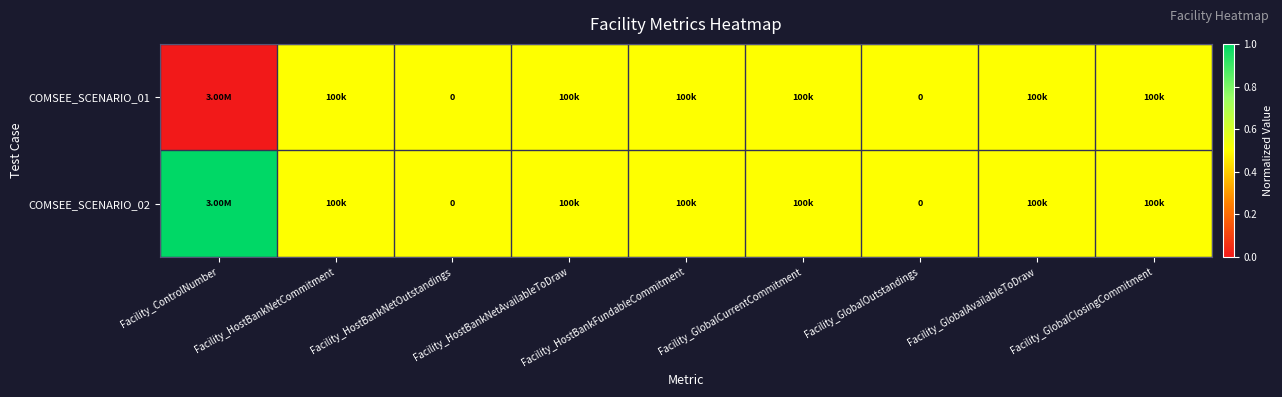

List the series in order of their overall mean, highest first.

COMSEE_SCENARIO_02, COMSEE_SCENARIO_01